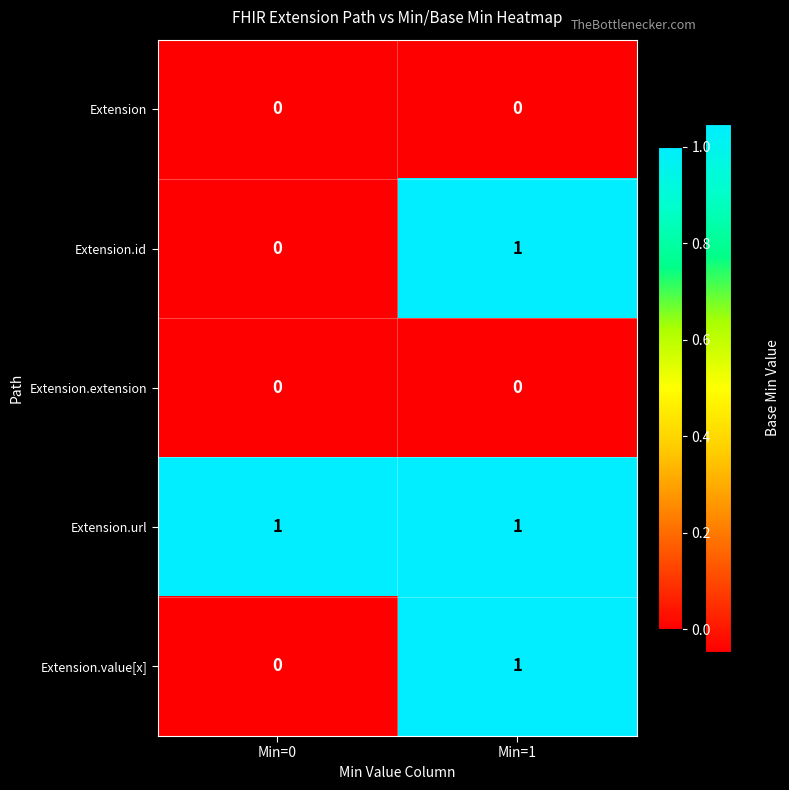

At which category is the sum across all series the highest?

Min=1